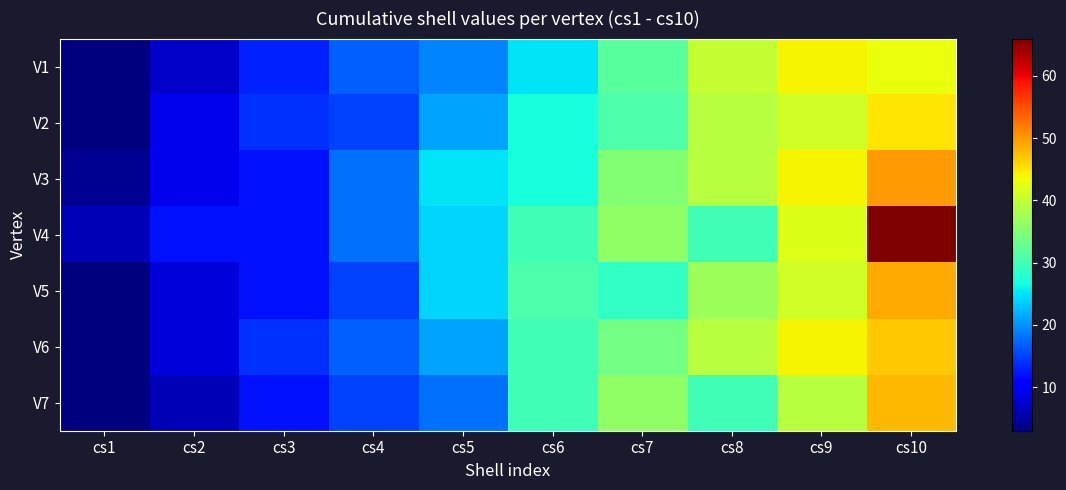

Reading right to left, list all the values displayed in this chart.

V1: cs10=43	cs9=44	cs8=40	cs7=32	cs6=25	cs5=19	cs4=17	cs3=13	cs2=7	cs1=3
V2: cs10=45	cs9=41	cs8=39	cs7=31	cs6=27	cs5=21	cs4=15	cs3=14	cs2=9	cs1=3
V3: cs10=50	cs9=44	cs8=39	cs7=35	cs6=27	cs5=25	cs4=18	cs3=12	cs2=9	cs1=4
V4: cs10=66	cs9=42	cs8=30	cs7=36	cs6=30	cs5=24	cs4=18	cs3=12	cs2=12	cs1=6
V5: cs10=49	cs9=41	cs8=37	cs7=29	cs6=31	cs5=24	cs4=15	cs3=12	cs2=8	cs1=3
V6: cs10=47	cs9=44	cs8=39	cs7=34	cs6=30	cs5=21	cs4=17	cs3=14	cs2=8	cs1=3
V7: cs10=48	cs9=39	cs8=30	cs7=36	cs6=30	cs5=18	cs4=15	cs3=12	cs2=6	cs1=3